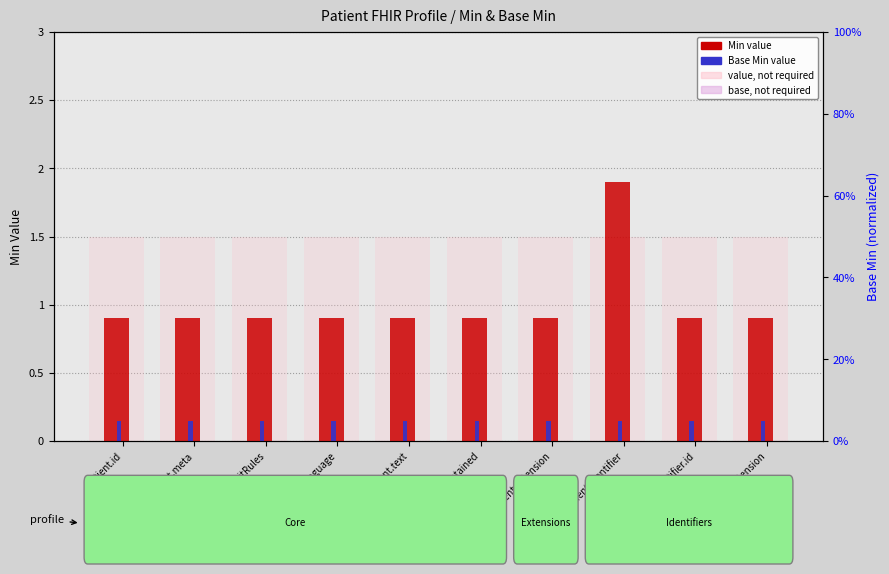

List the series in order of their peak value, lowest first.

Base Min, Min